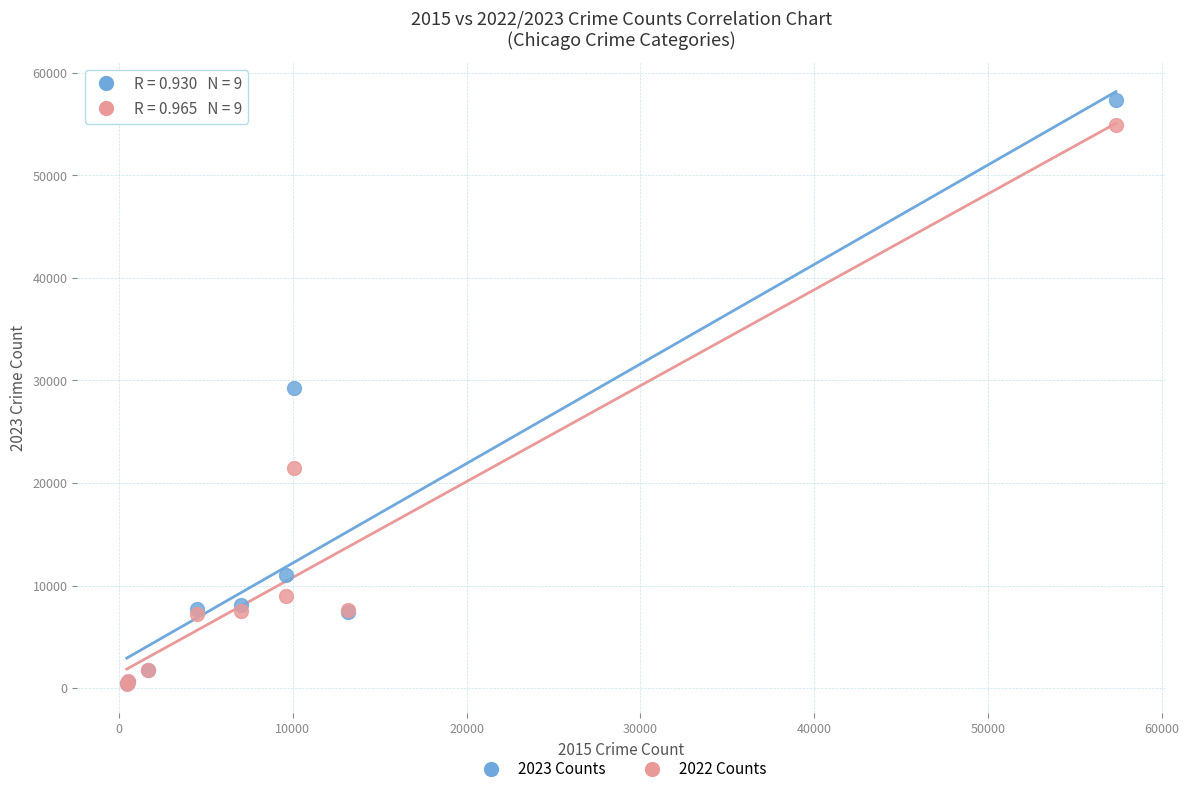

What are all the series names shown in the legend?

2023 Counts, 2022 Counts